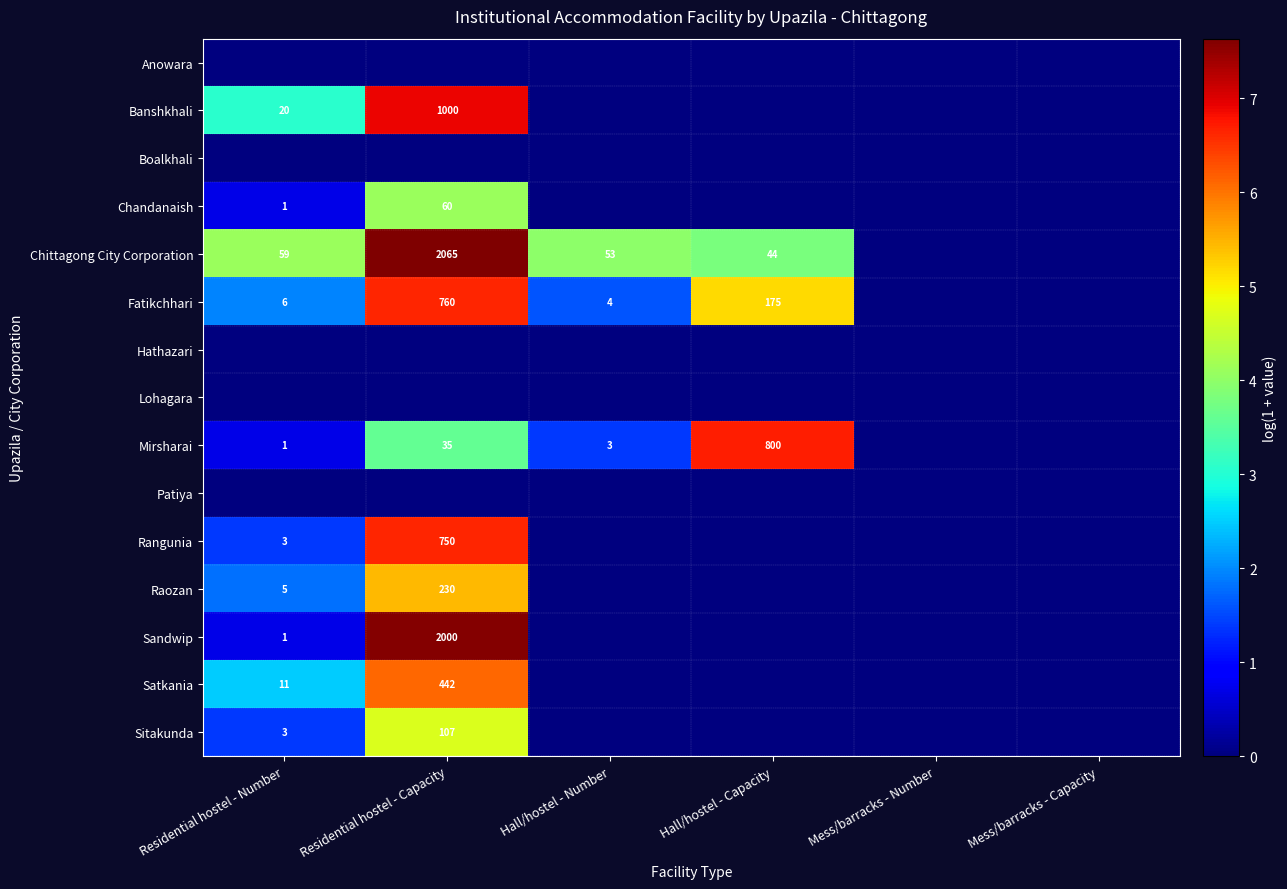

How many distinct data groups are displayed?

15